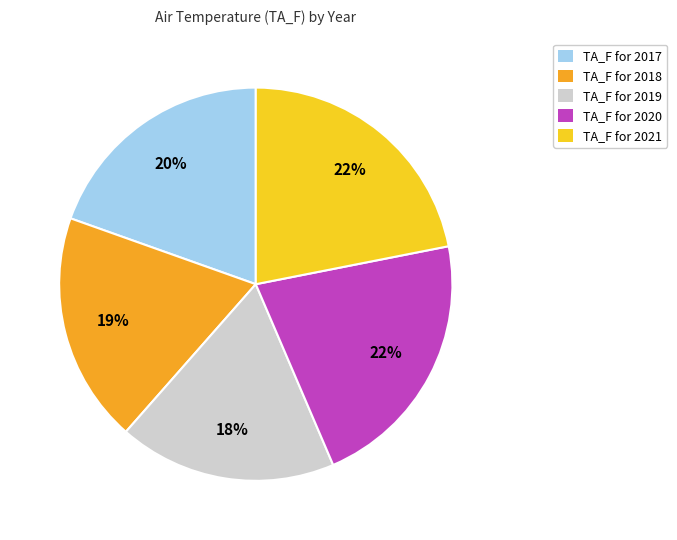

True or false: TA_F for 2021 accounts for 33% of the total.

False